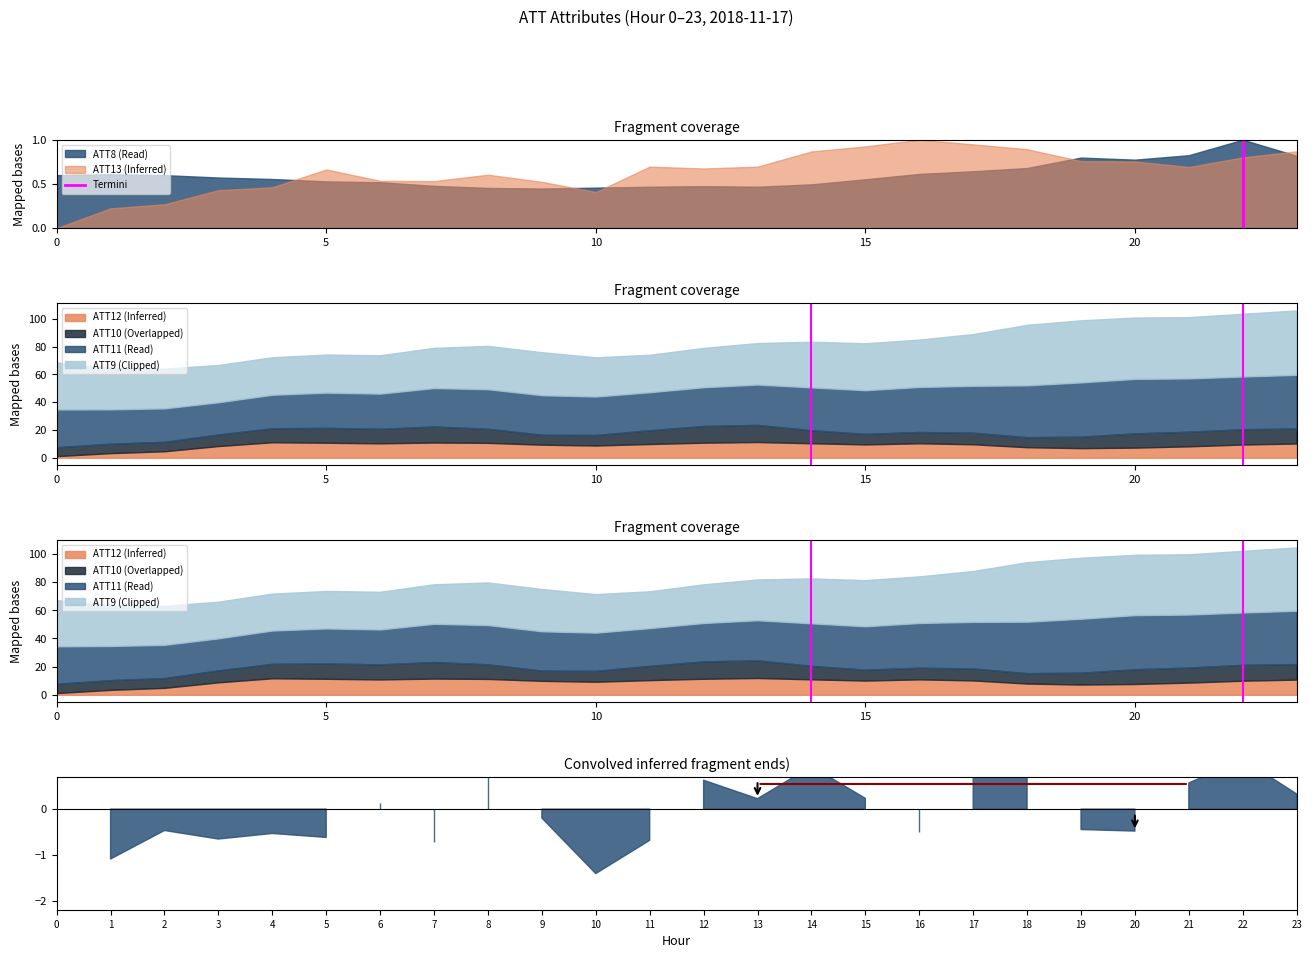

What is the difference between the values at 0 and 5?

1